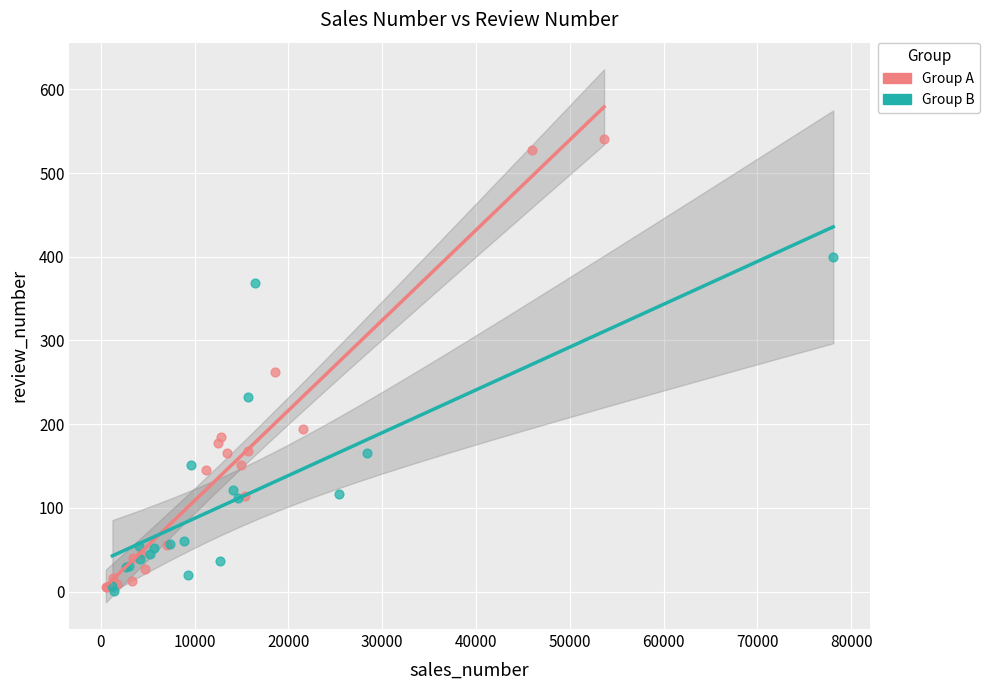

Which series reaches the maximum Y coordinate?

Group A